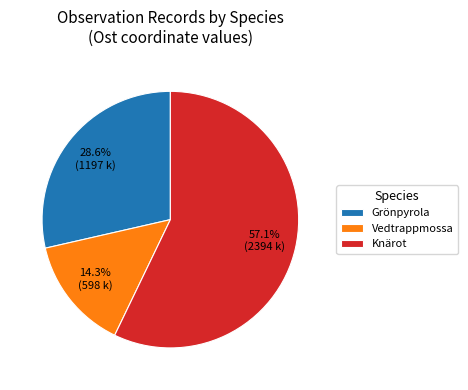

Between Grönpyrola and Vedtrappmossa, which is larger?

Grönpyrola